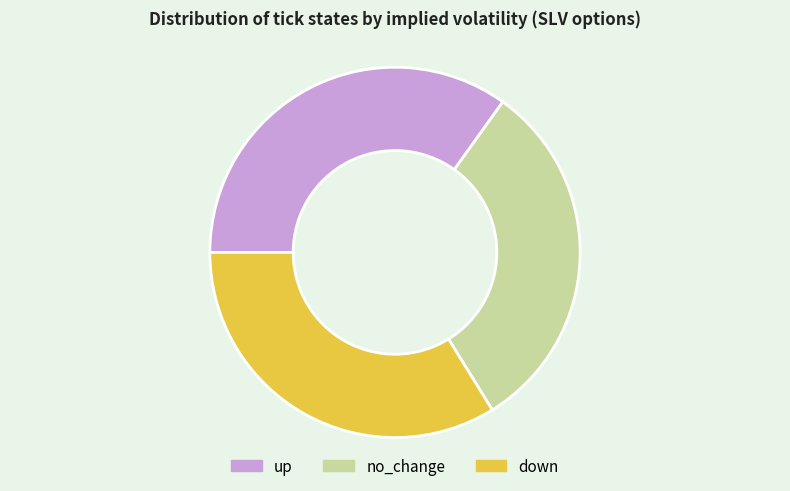

True or false: down accounts for 46% of the total.

False